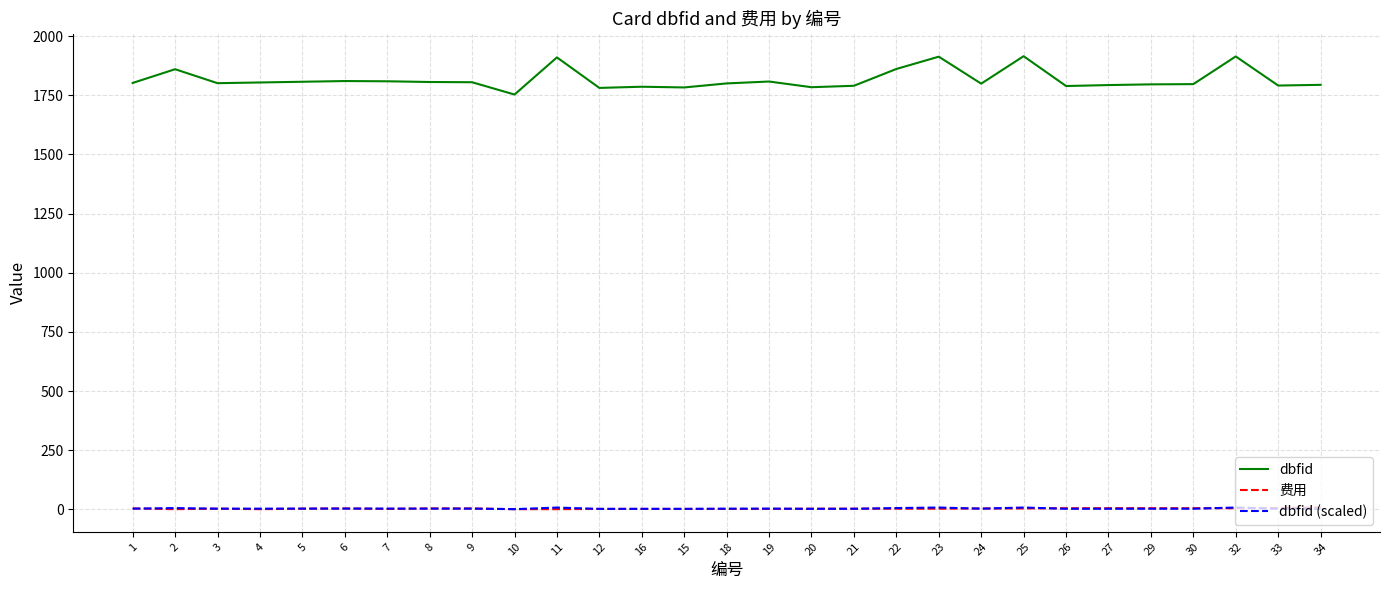

How many lines are shown in the chart?

3